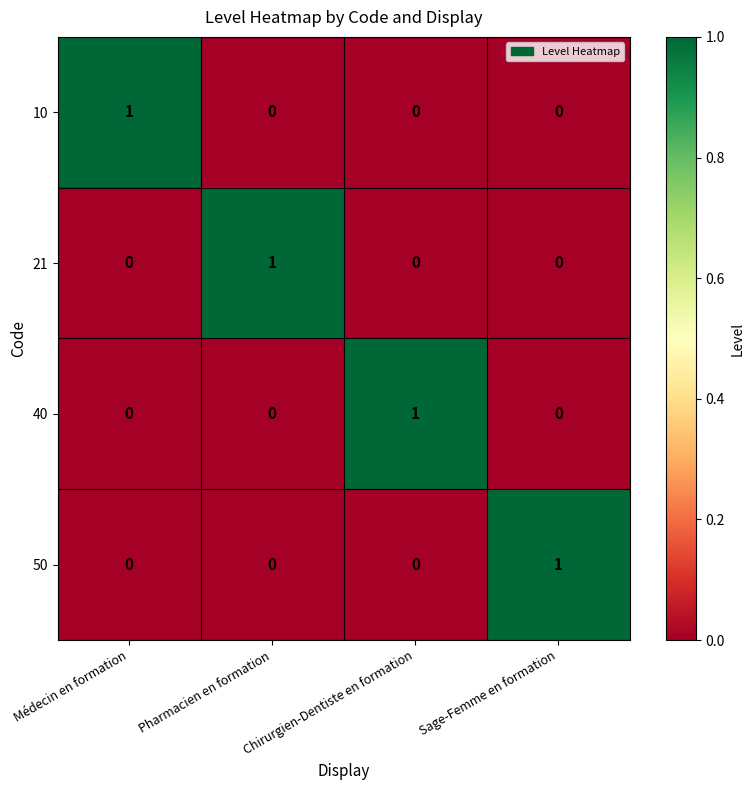

The value of 21 at Pharmacien en formation is 1. True or false?

True